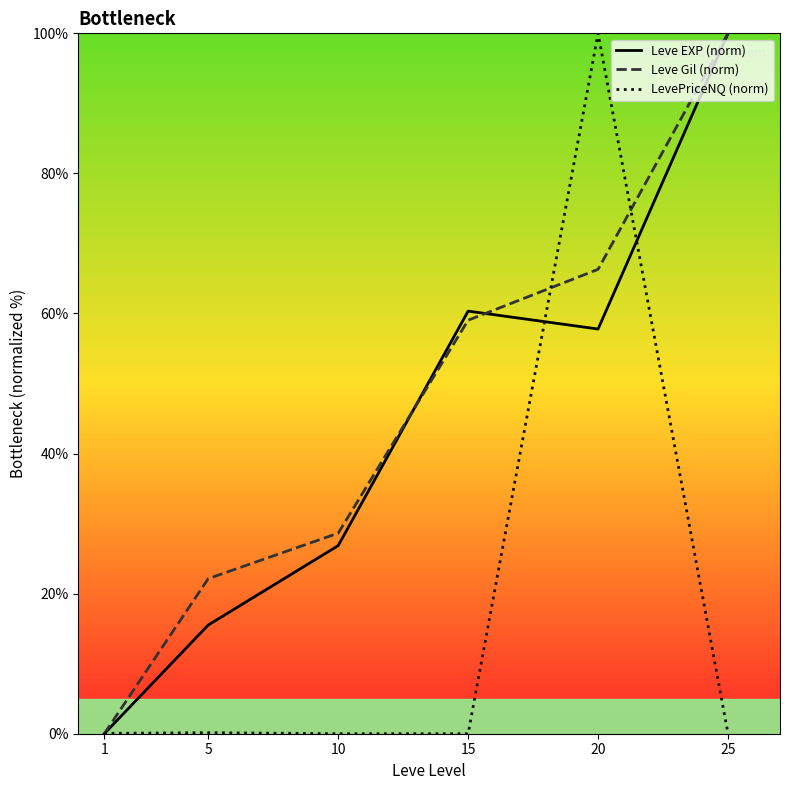

The value of Leve Gil (norm) at 1 is 0.0. True or false?

True